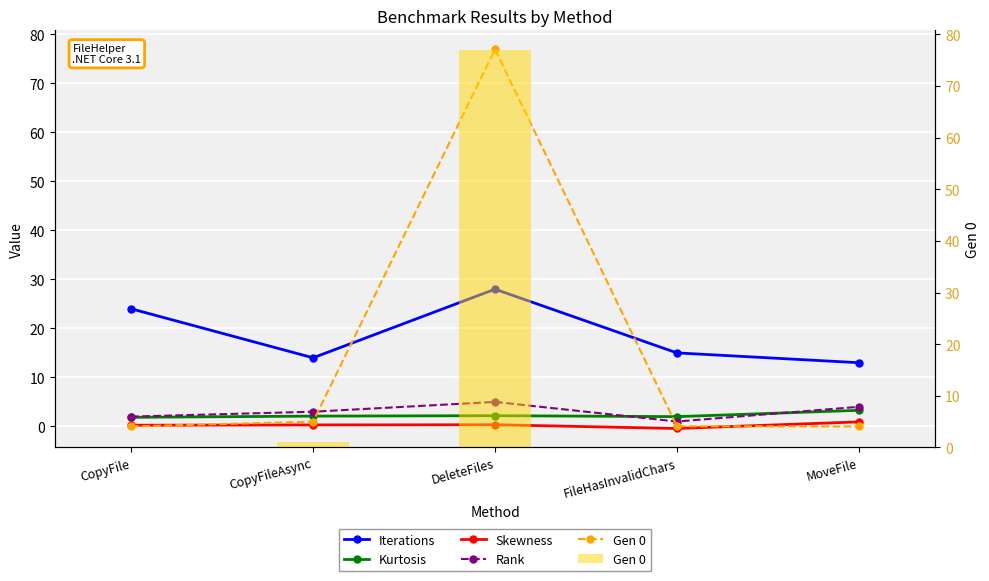

Reading left to right, extract all data points from this chart.

Iterations: CopyFile=24.0	CopyFileAsync=14.0	DeleteFiles=28.0	FileHasInvalidChars=15.0	MoveFile=13.0
Kurtosis: CopyFile=1.9	CopyFileAsync=2.1	DeleteFiles=2.2	FileHasInvalidChars=2.0	MoveFile=3.3
Skewness: CopyFile=0.2	CopyFileAsync=0.3	DeleteFiles=0.3	FileHasInvalidChars=-0.4	MoveFile=0.9
Rank: CopyFile=2.0	CopyFileAsync=3.0	DeleteFiles=5.0	FileHasInvalidChars=1.0	MoveFile=4.0
Gen 0: CopyFile=0.0	CopyFileAsync=1.0	DeleteFiles=76.9	FileHasInvalidChars=0.0	MoveFile=0.0